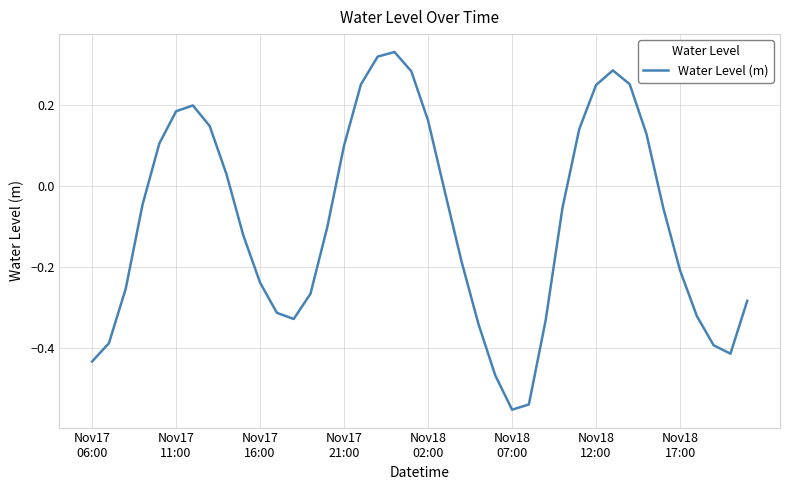

What is the difference between the maximum and minimum values?

0.9